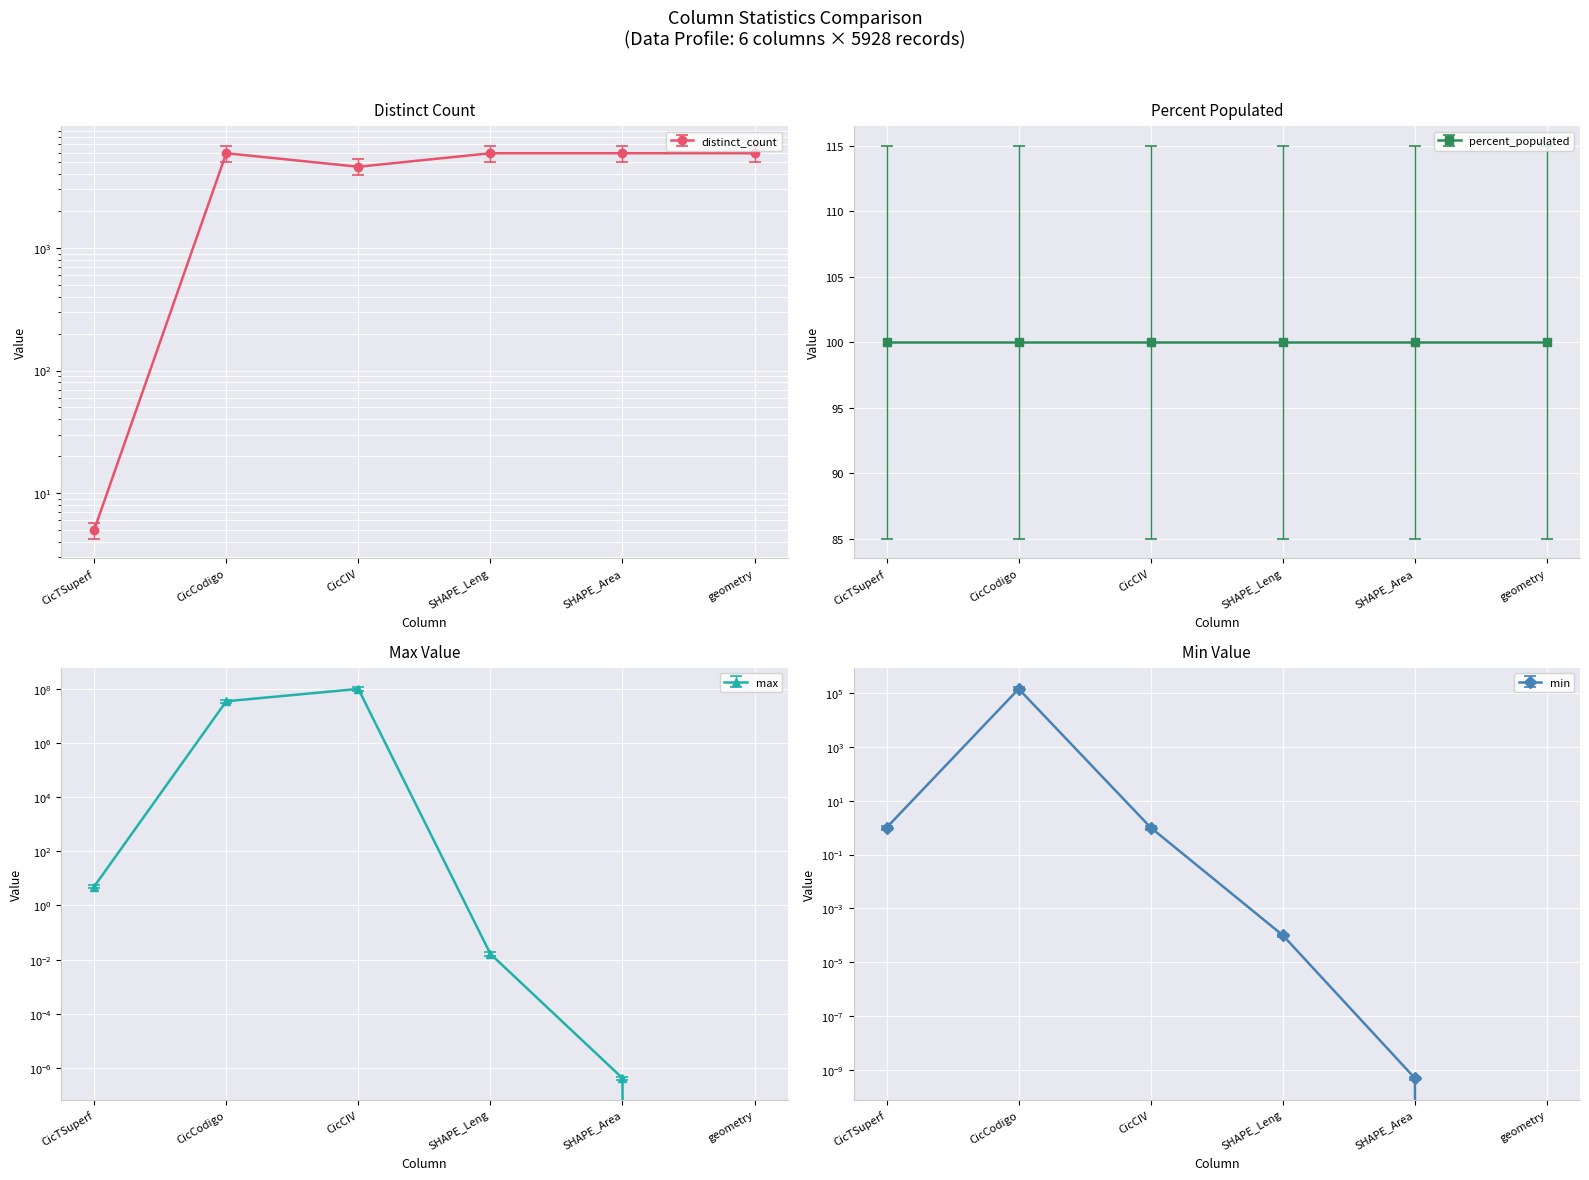

Is the value of distinct_count at SHAPE_Leng greater than the value of max at CicCIV?

No